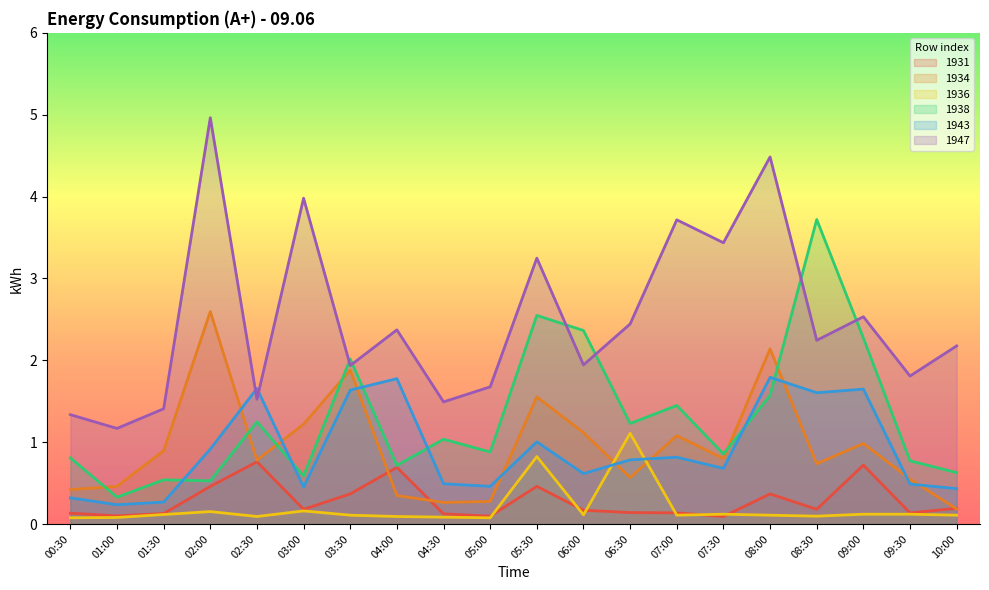

At which label is 1931 closest to 0?

07:30